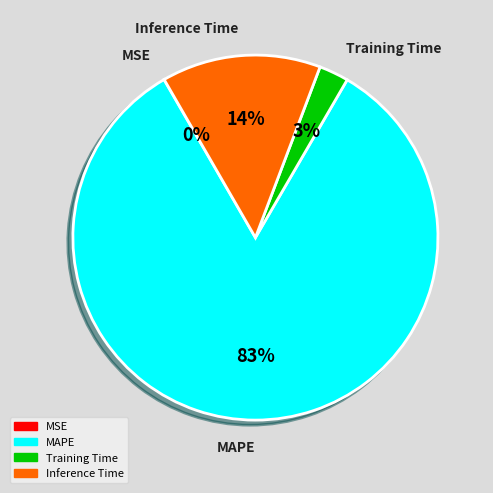

Is there a majority slice in this chart?

Yes